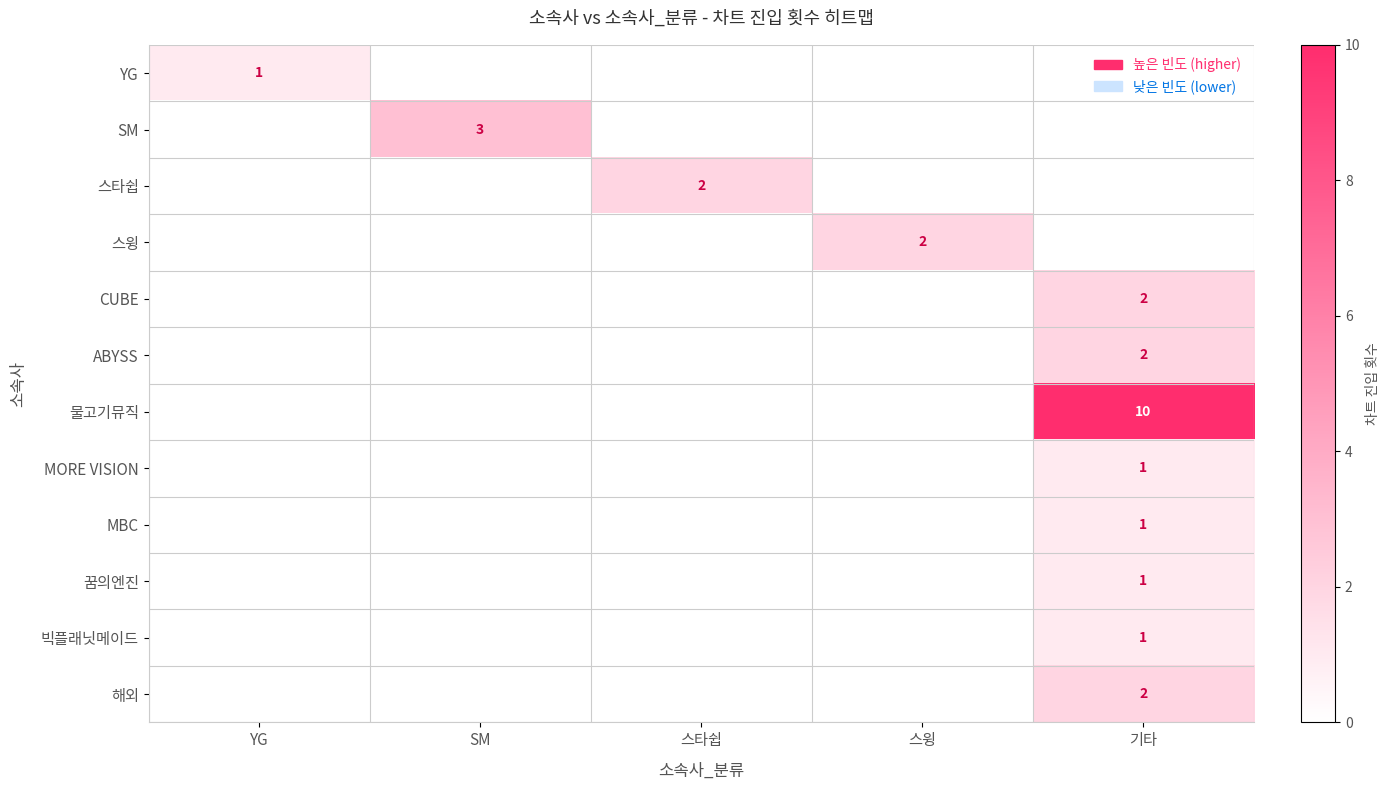

What is the difference between the highest and lowest values at 스윙?

2